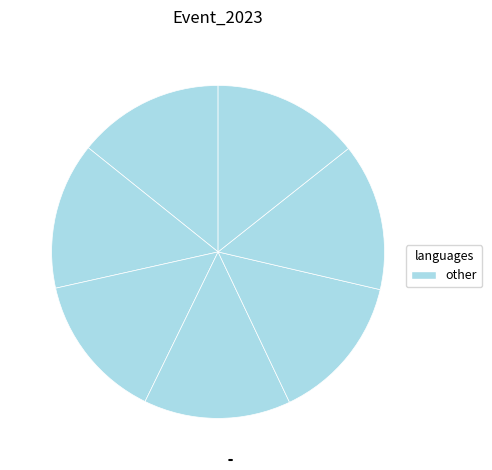

Count the number of slices in the pie.

7